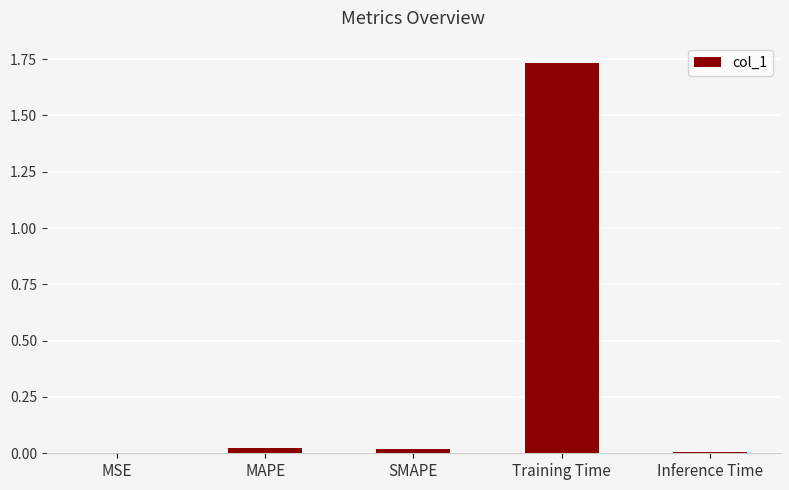

The value at MSE is 0.0. True or false?

True